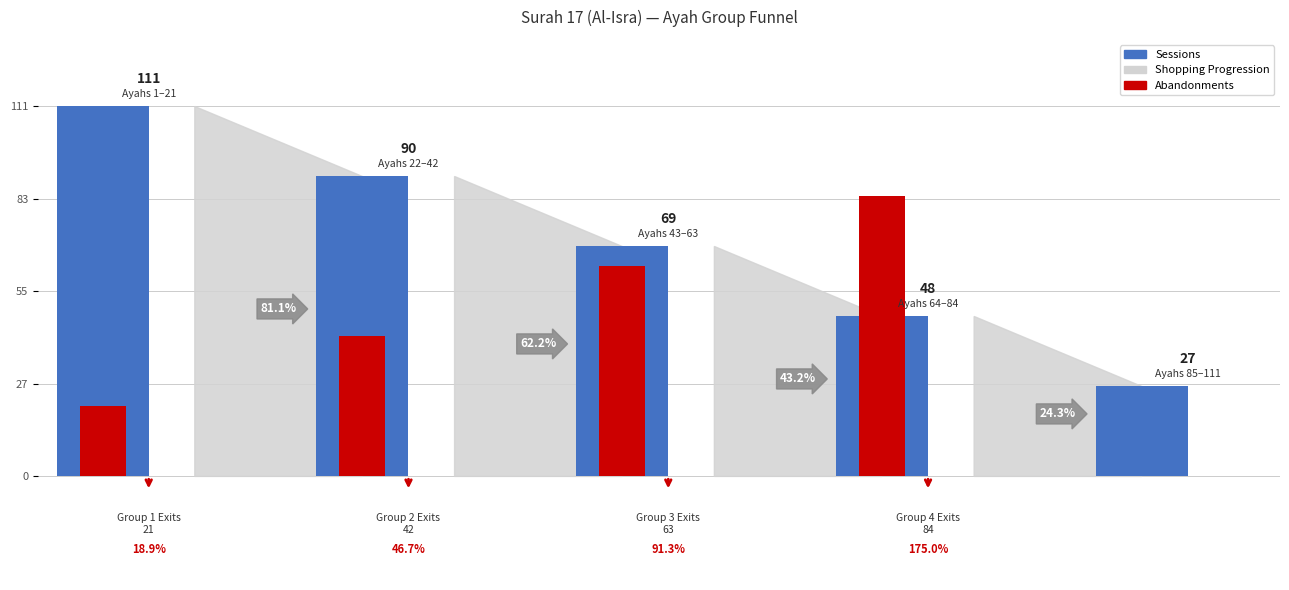

What is the sum of the Sessions values at 21 and 1?

201